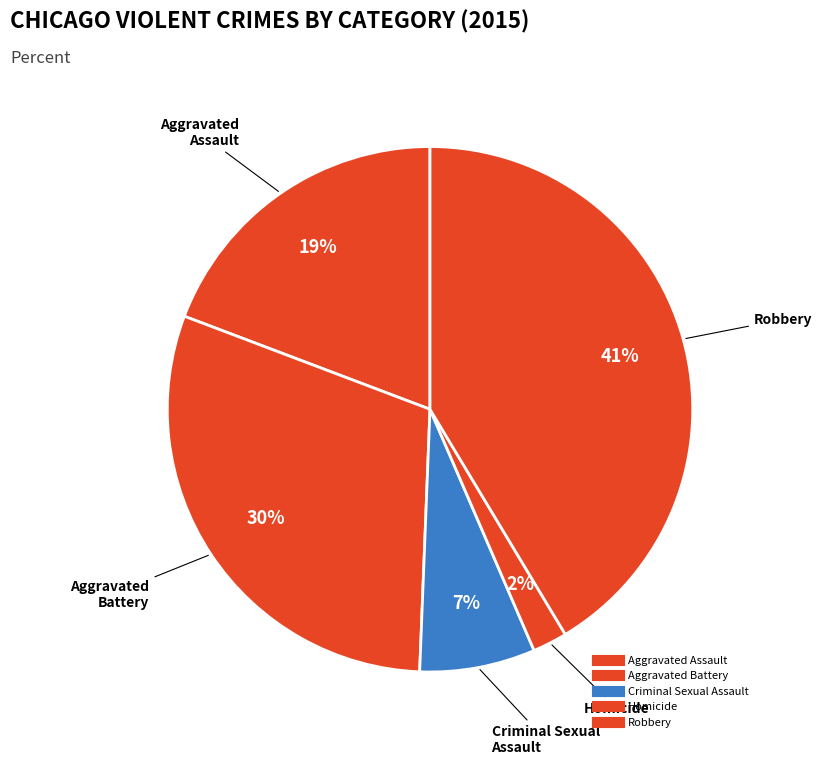

How many slices are in this pie chart?

5